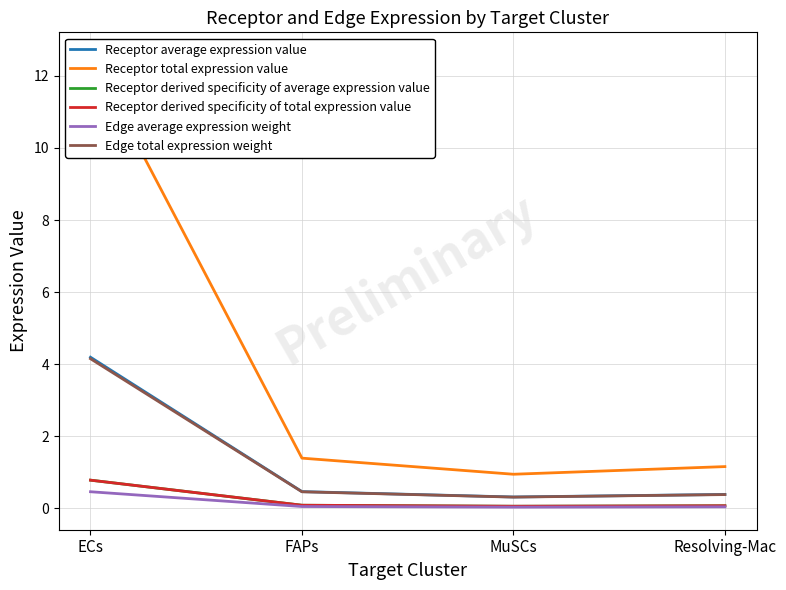

What is the label of the 2nd point from the right?

MuSCs